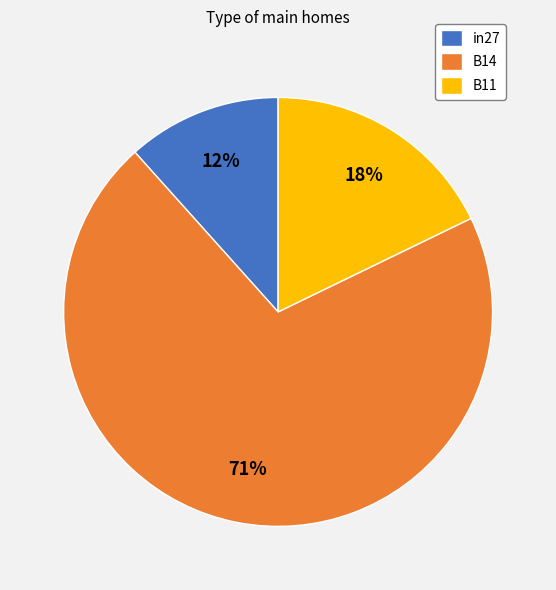

To the nearest percent, what is the average slice percentage?

33%